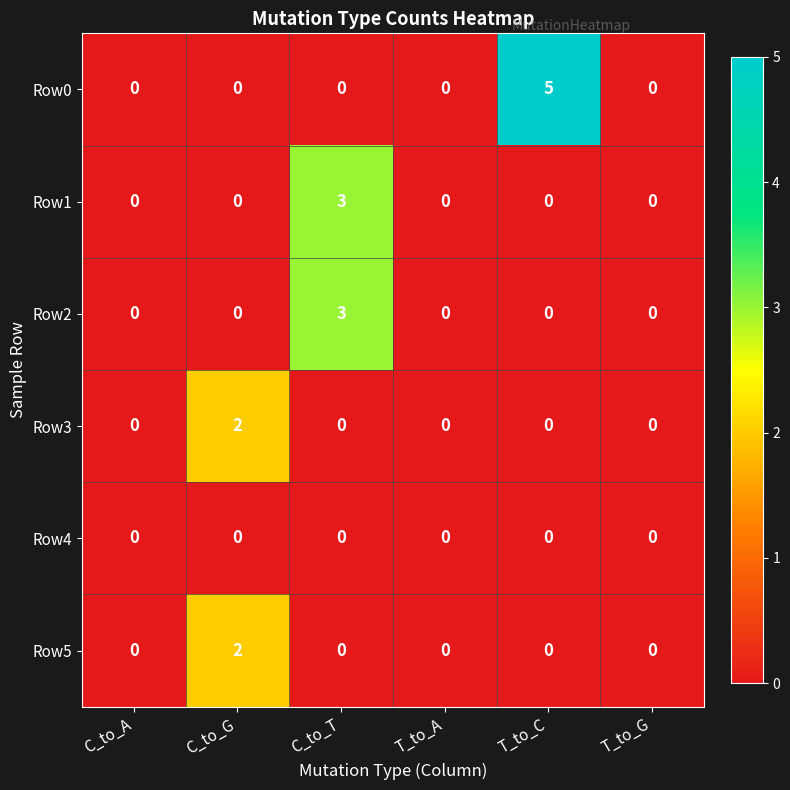

The Row3 series shows 4 at C_to_G. True or false?

False